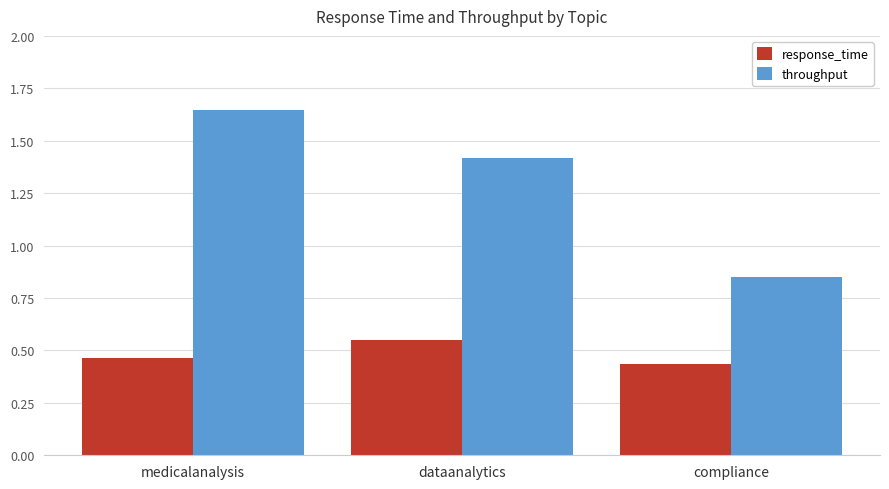

What value does the throughput series have at dataanalytics?

1.4